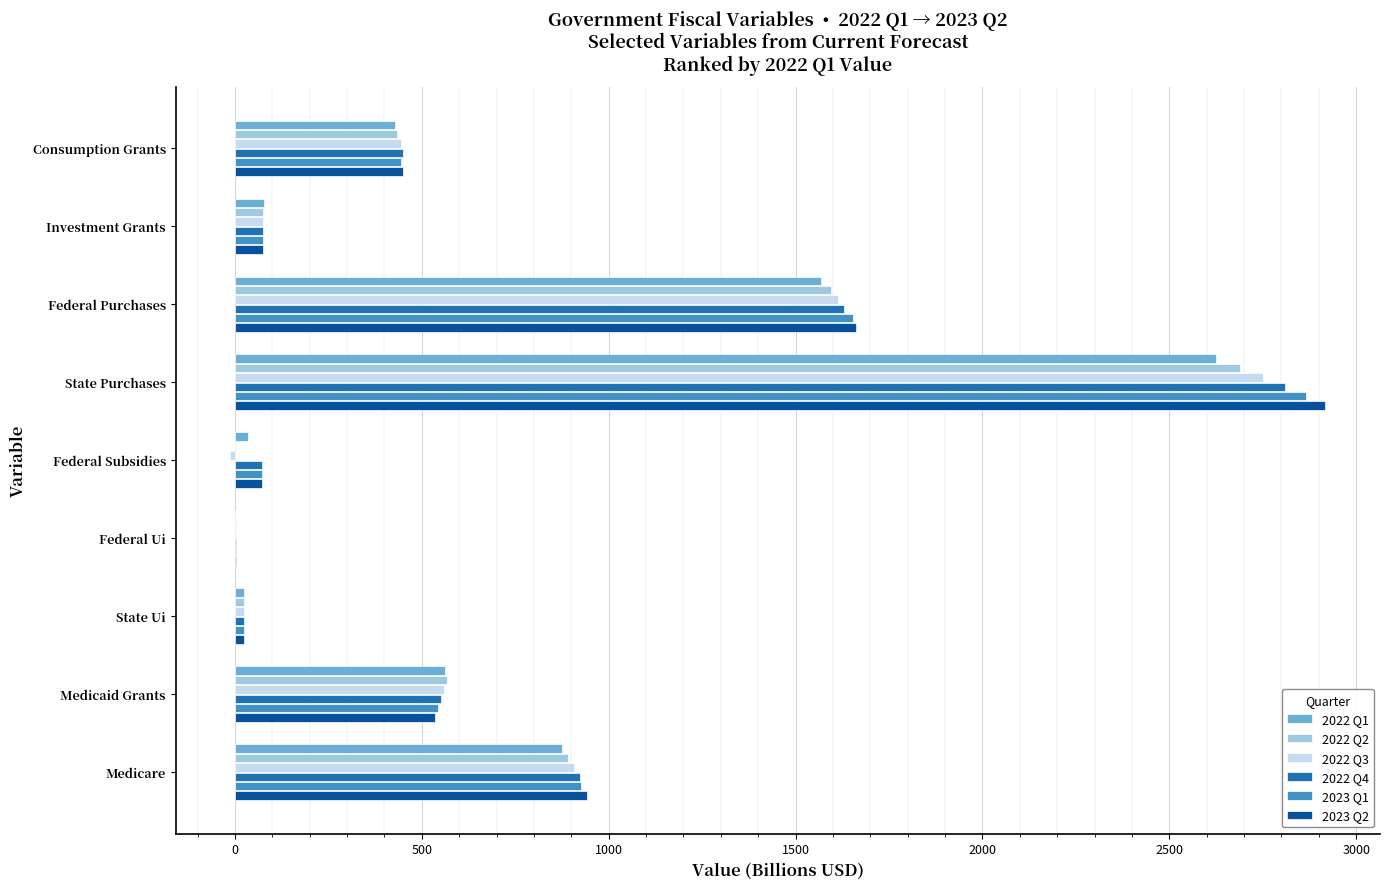

What is the highest value of the 2022 Q3 series?

2750.5